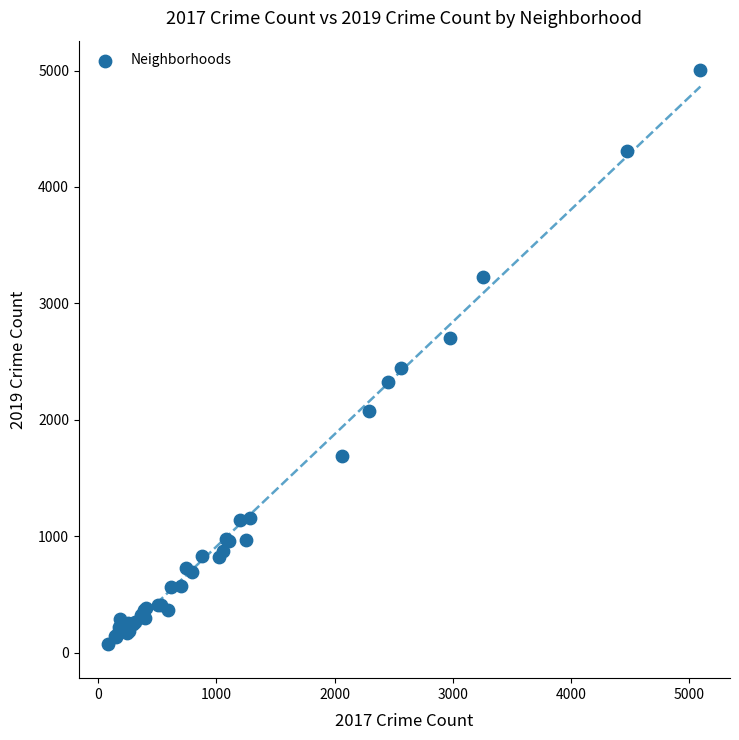

What Y value in the scatter plot is closest to 2542?

2441